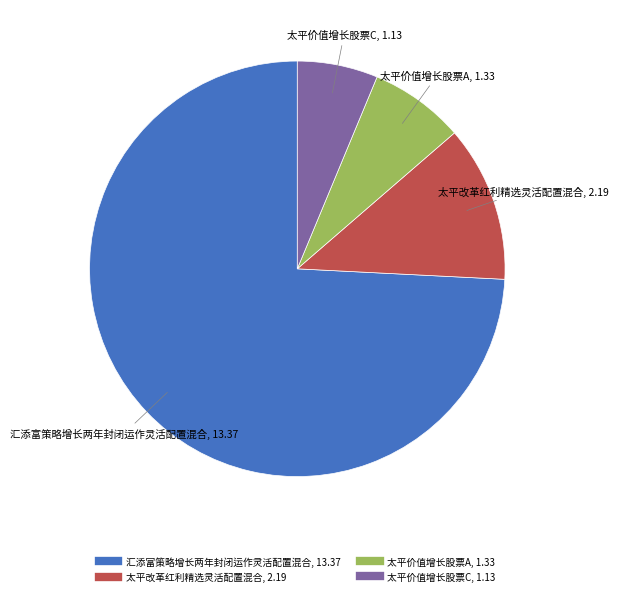

How many segments does this pie chart have?

4